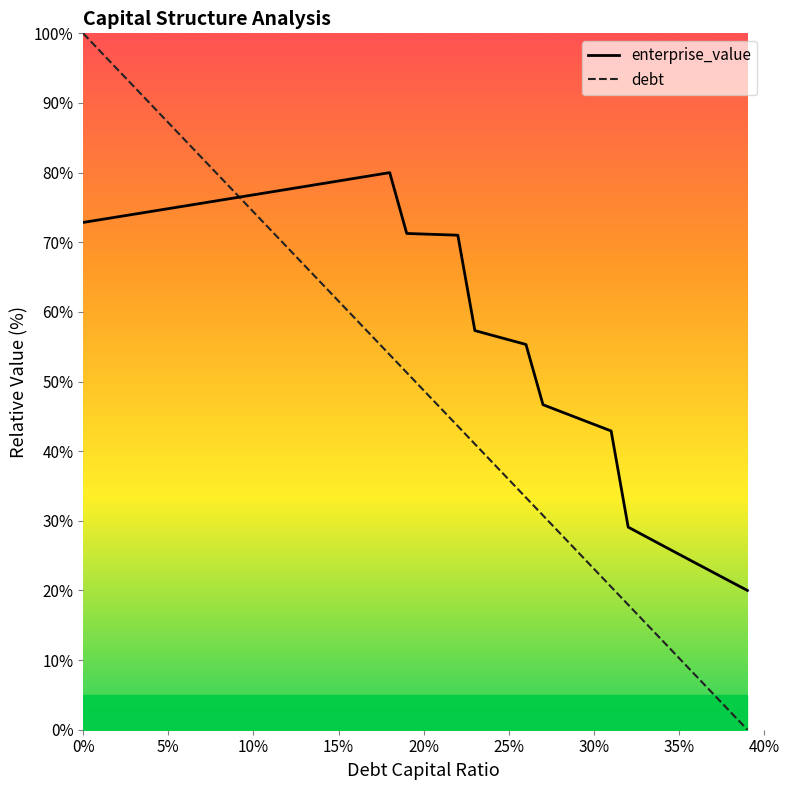

Is it true that enterprise_value equals 140.8 at 15%?

False